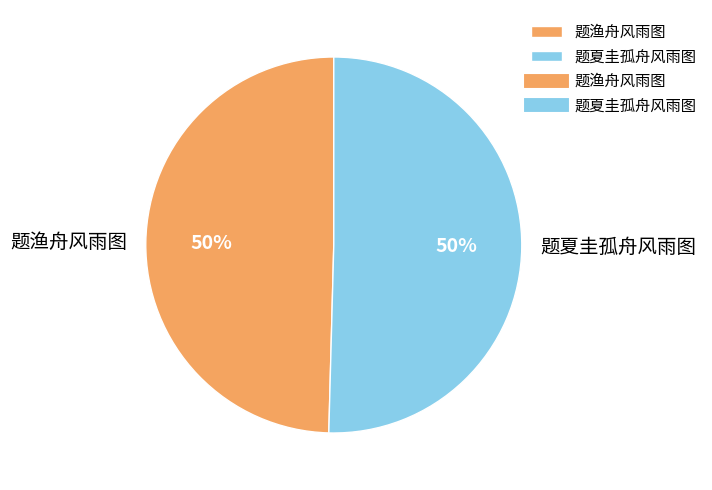

The 题夏圭孤舟风雨图 slice represents 50% of the pie. True or false?

True